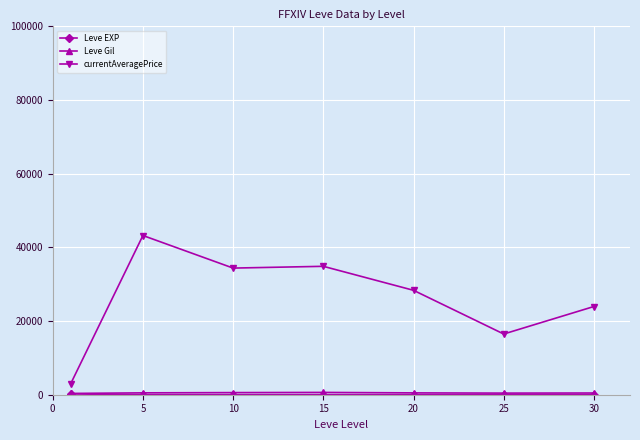

What is the minimum value shown in the chart?

3.7